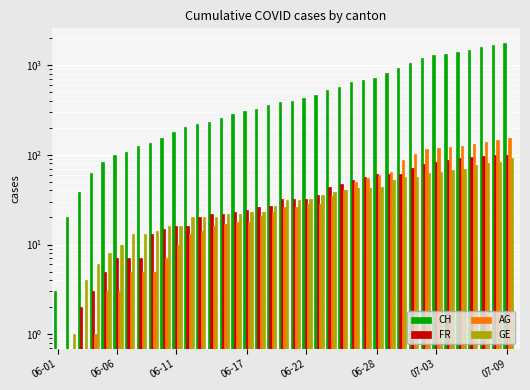

What is the value of the CH bar at the 31st from the left?

1036